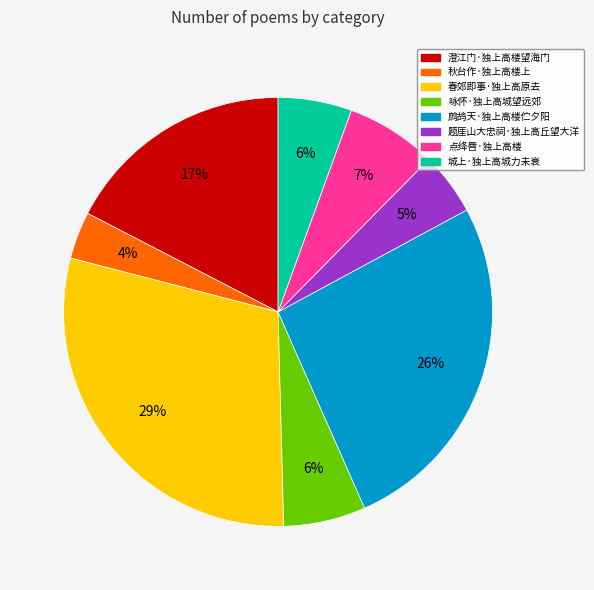

Is there a majority slice in this chart?

No